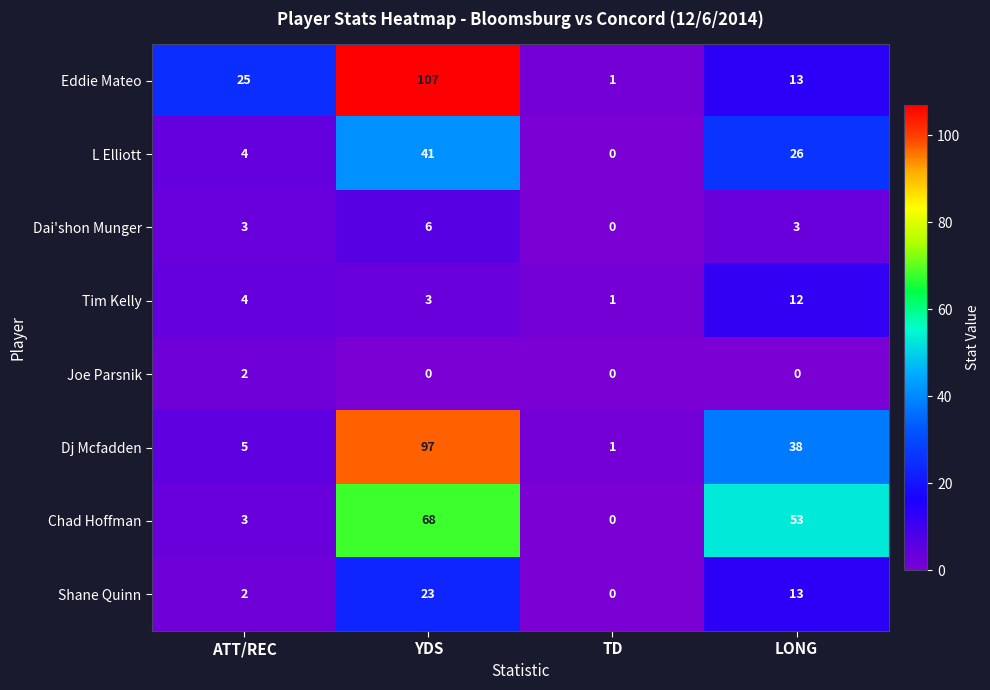

What is the greatest value displayed?

107